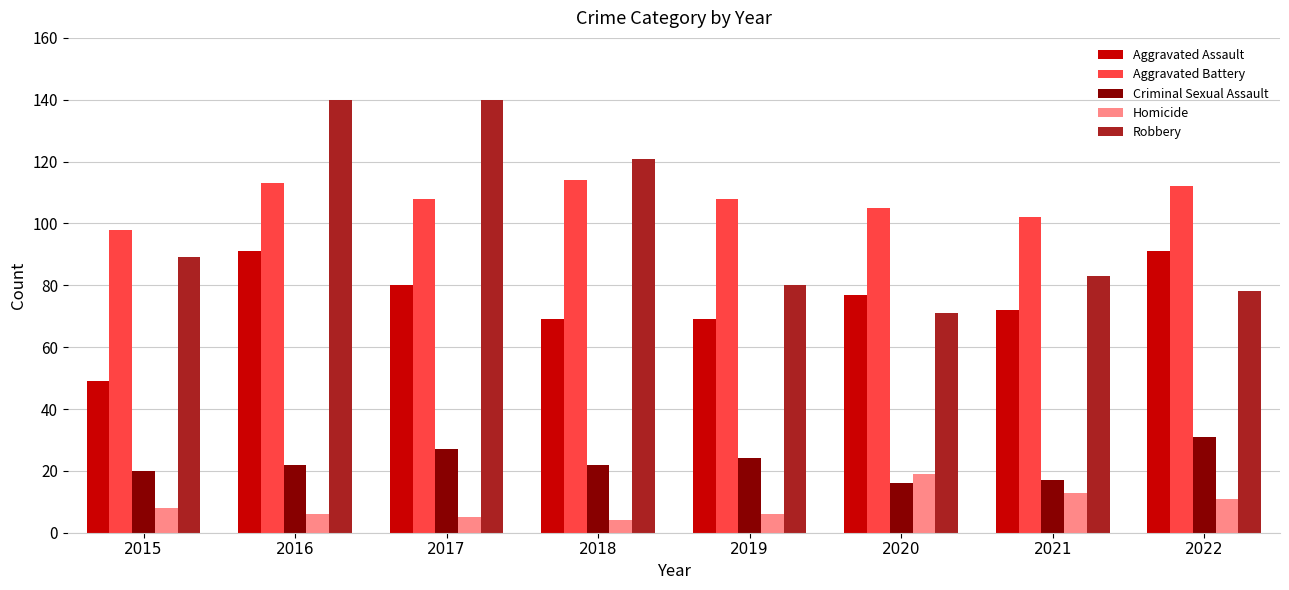

Count the Criminal Sexual Assault values in the range 20 to 27.

5